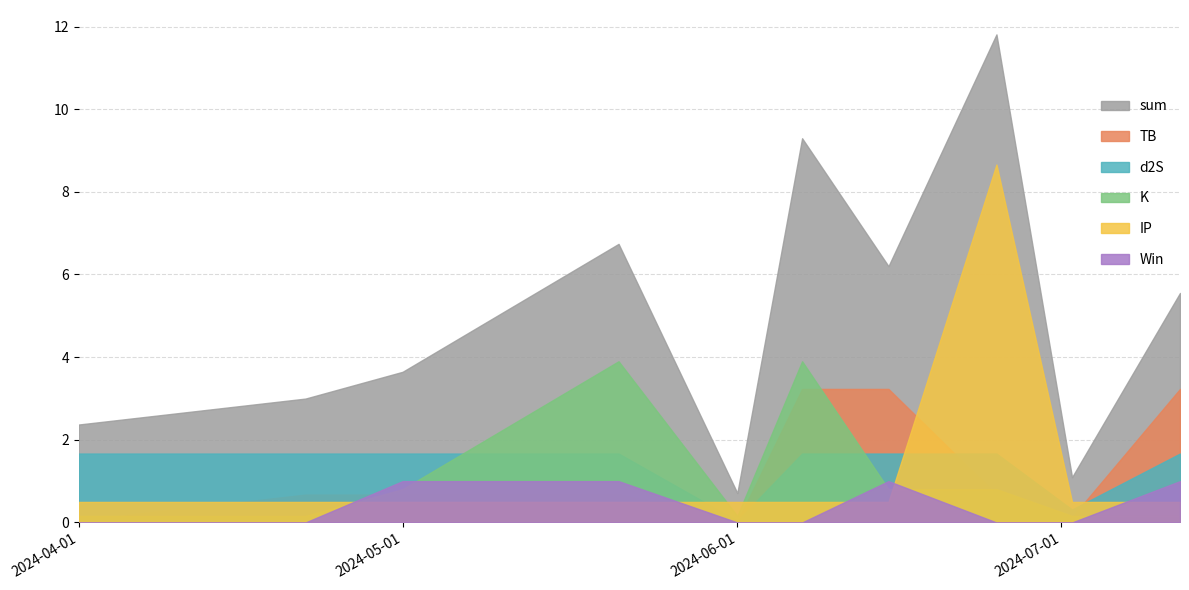

What is the value of the d2S point at the 9th from the left?

0.3